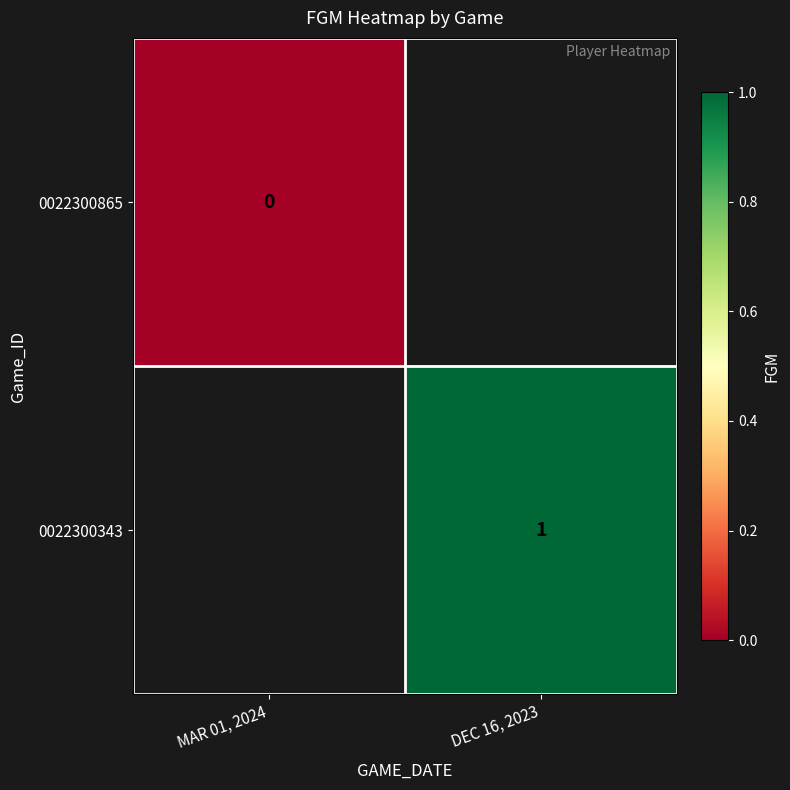

Between MAR 01, 2024 and DEC 16, 2023, which is larger?

DEC 16, 2023